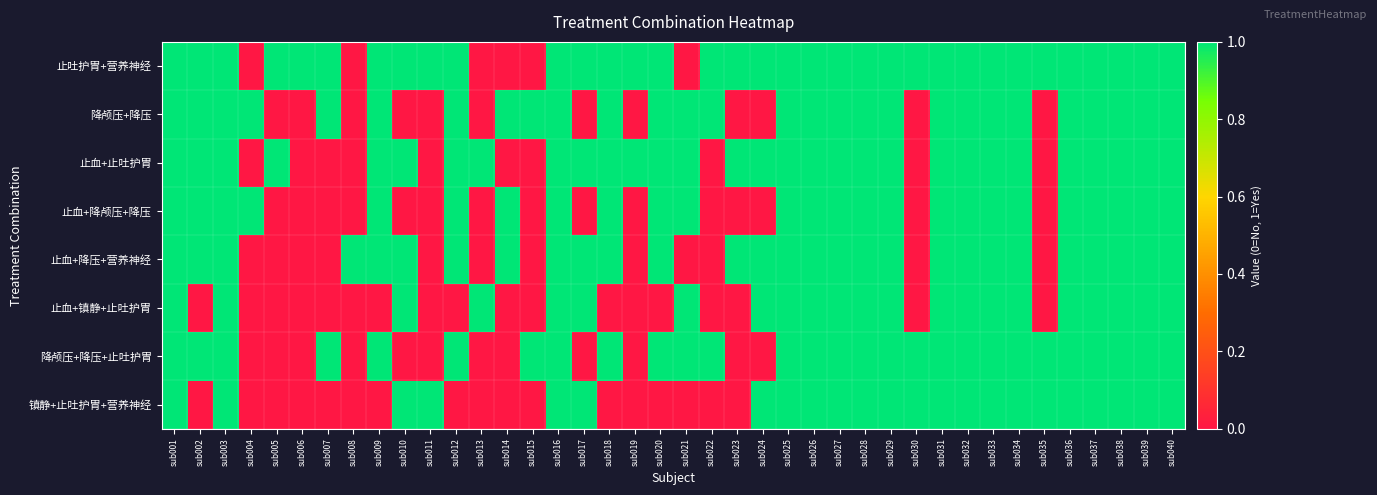

Which series has the largest total across all categories?

止吐护胃+营养神经